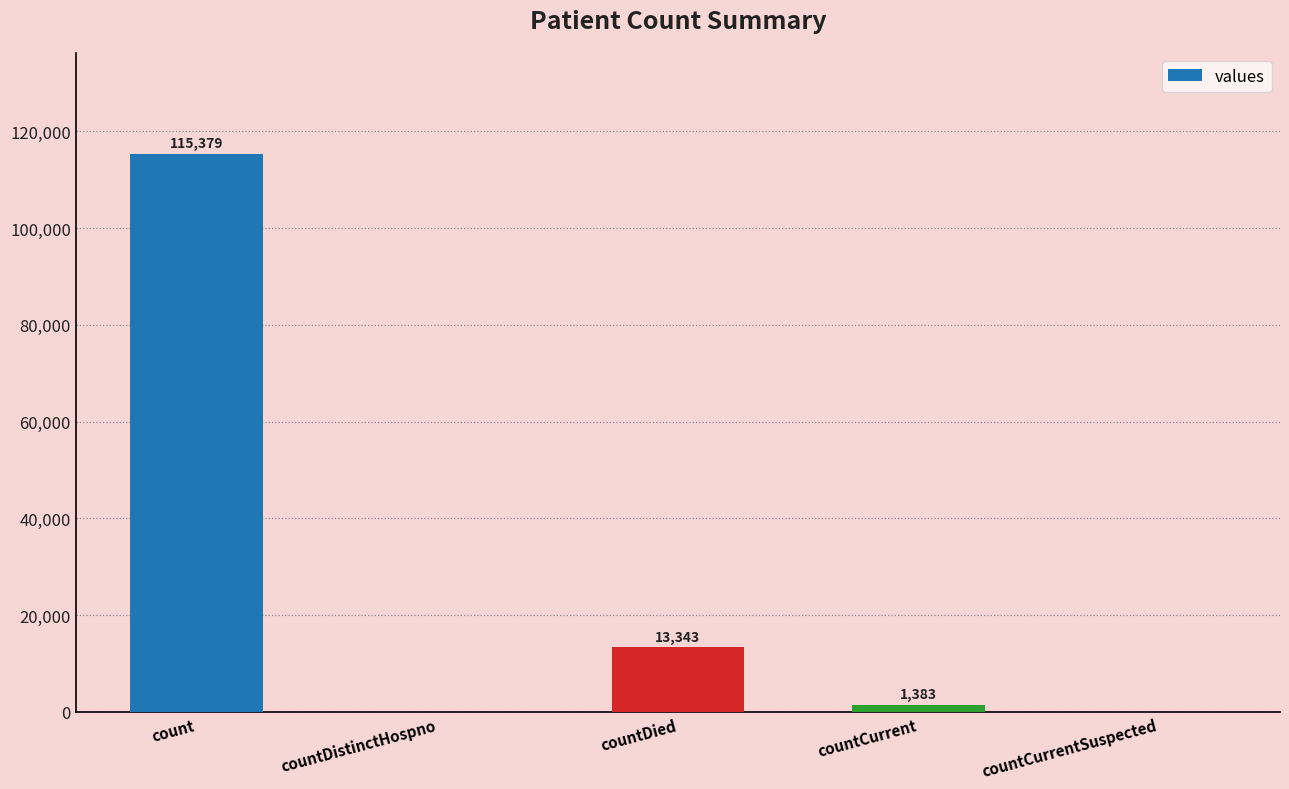

What is the ratio of the value at countDied to the value at count?

0.1